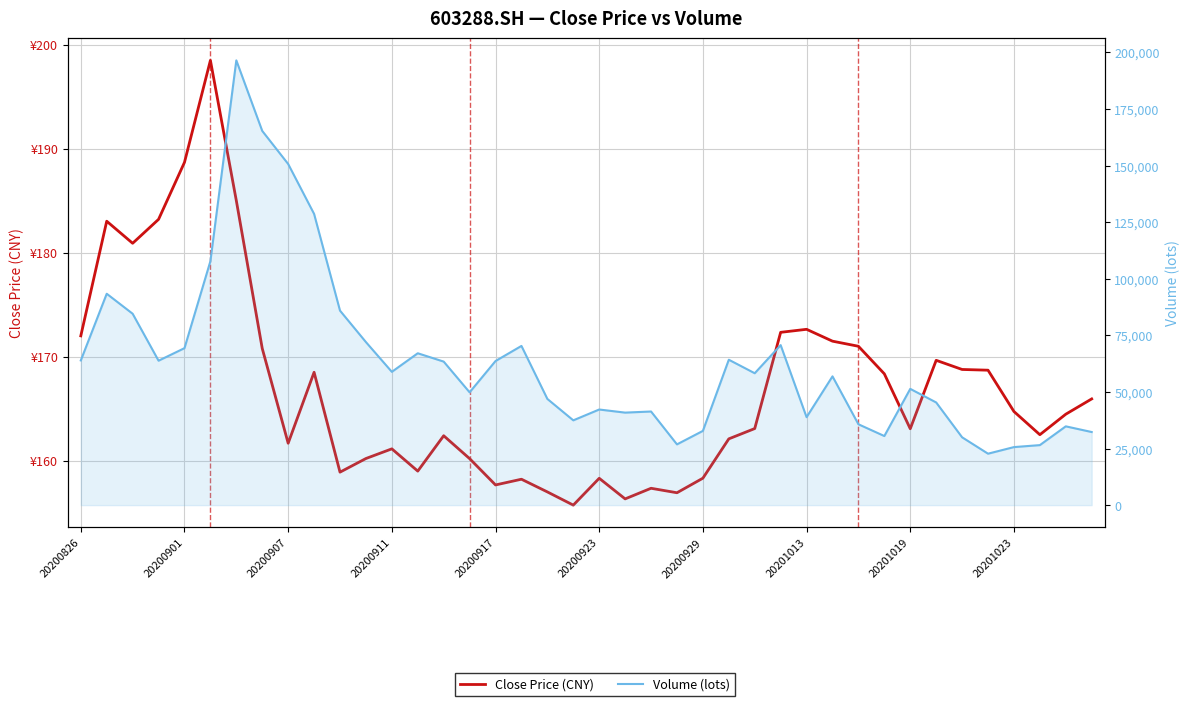

What is the sum of all Volume (lots) values?

2546810.9